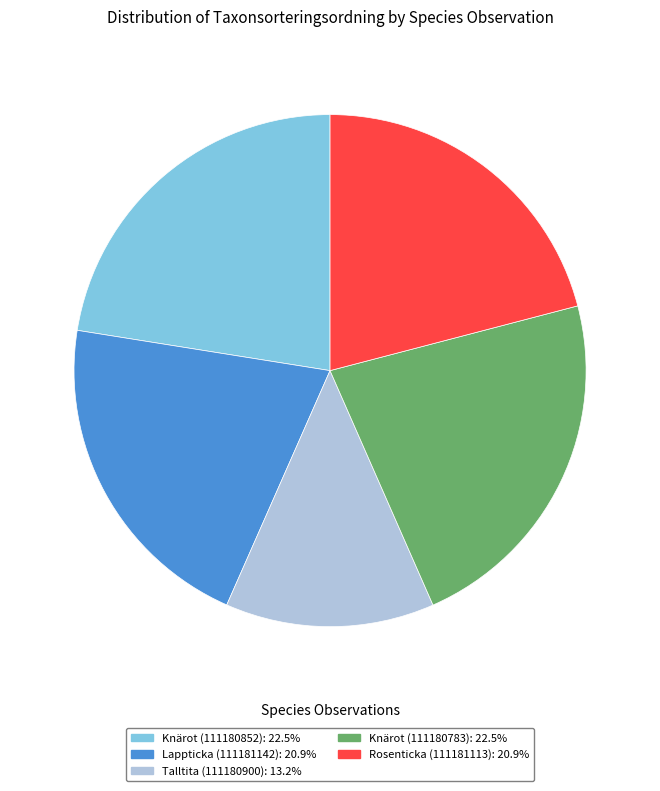

Does Talltita (111180900) represent more than half of the total?

No